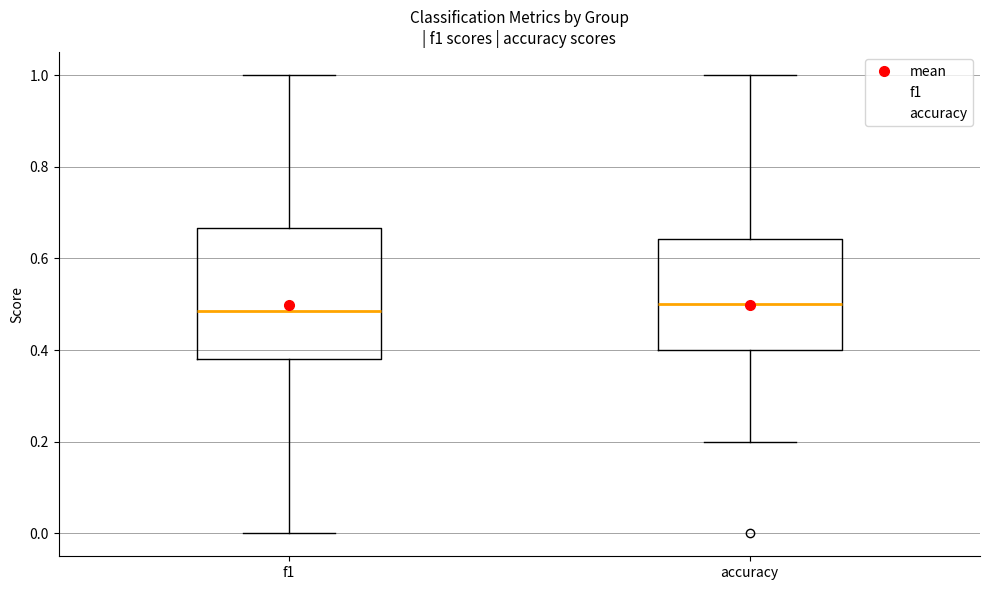

Reading left to right, read every box against the y-axis: the position of its median line, the range the box covers, and the ends of its whiskers. The values are not printed on the chart, so give them approximately, as read against the axis.

f1: median 0.48, box 0.38 to 0.66, whiskers 0.00 to 1.00
accuracy: median 0.50, box 0.40 to 0.64, whiskers 0.20 to 1.00